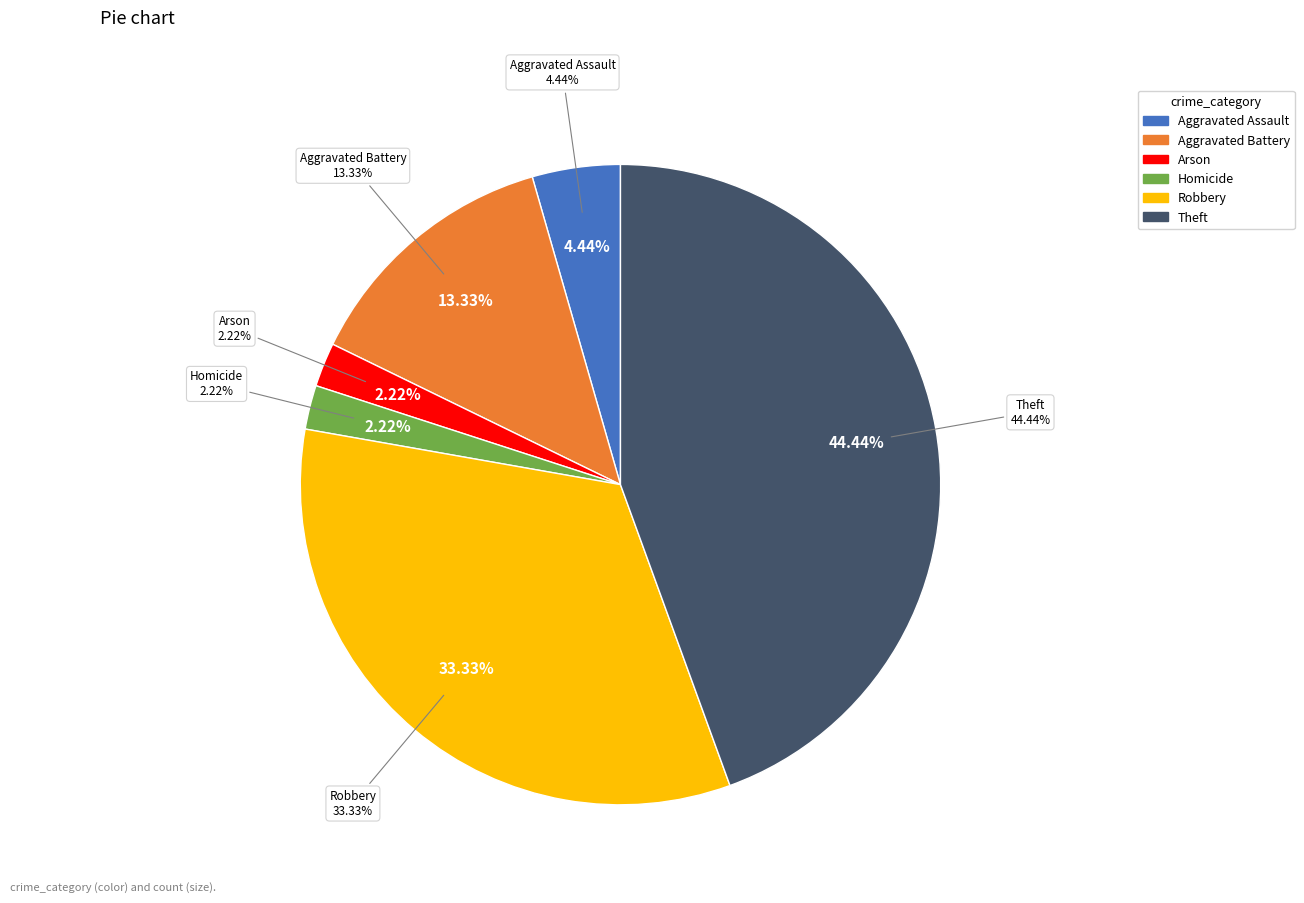

Combined, do Arson and Aggravated Assault account for over 50%?

No